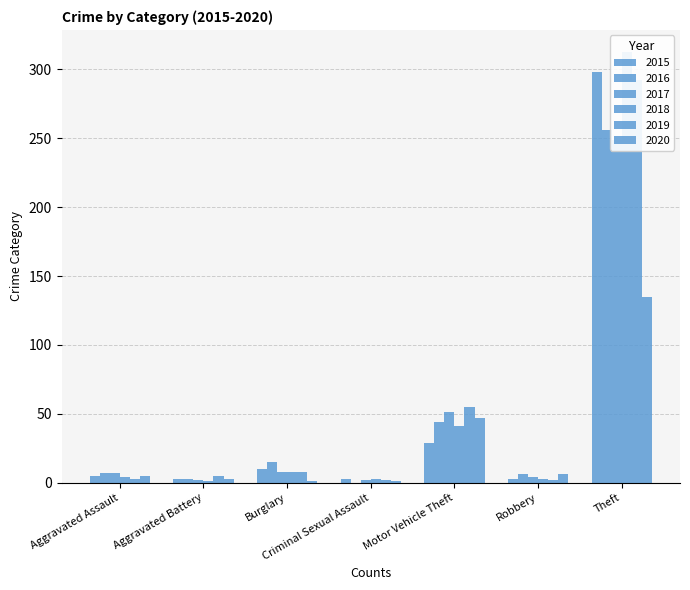

Is it true that 2018 equals 1 at Aggravated Assault?

False